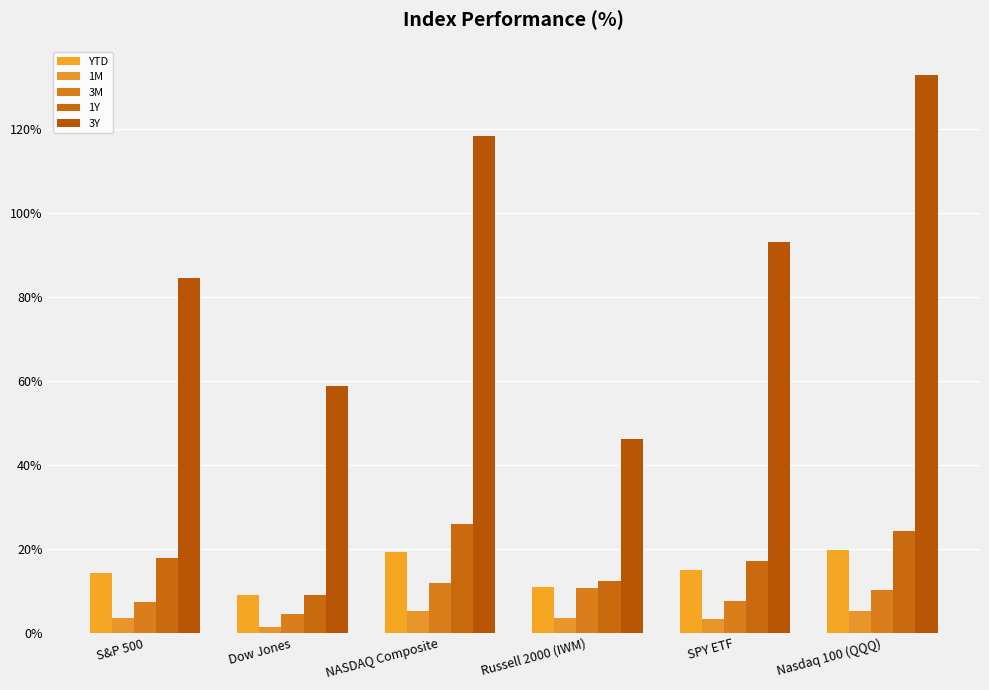

Which has a higher value, Russell 2000 (IWM) or S&P 500?

S&P 500